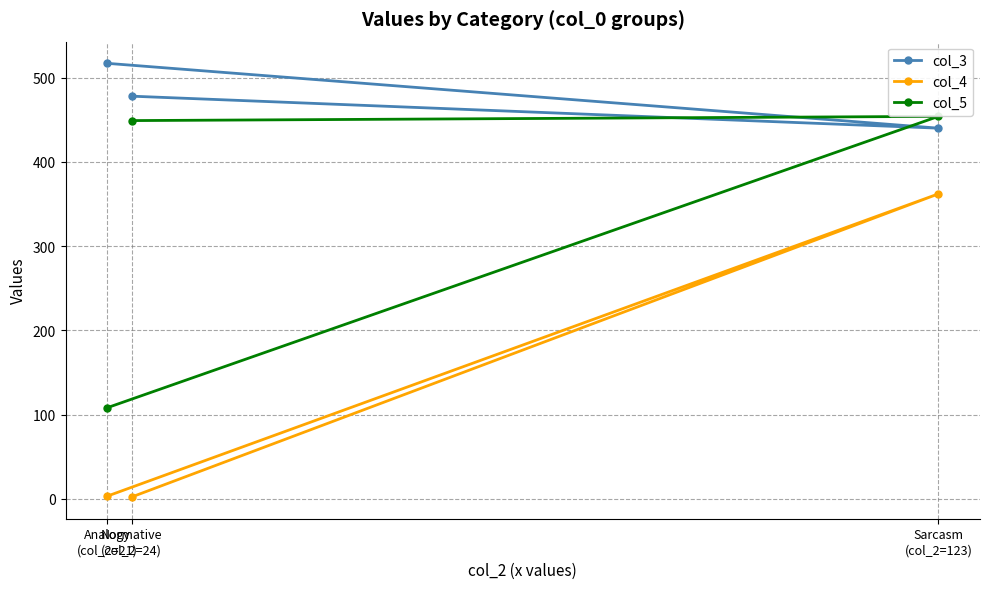

Which series has the largest total across all categories?

col_3